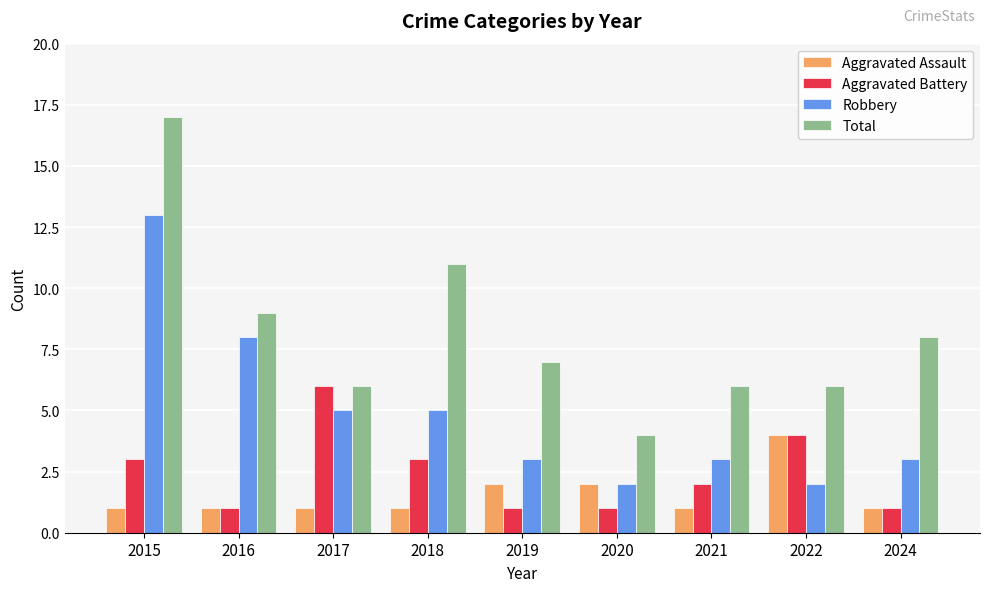

What is the maximum value for Total?

17